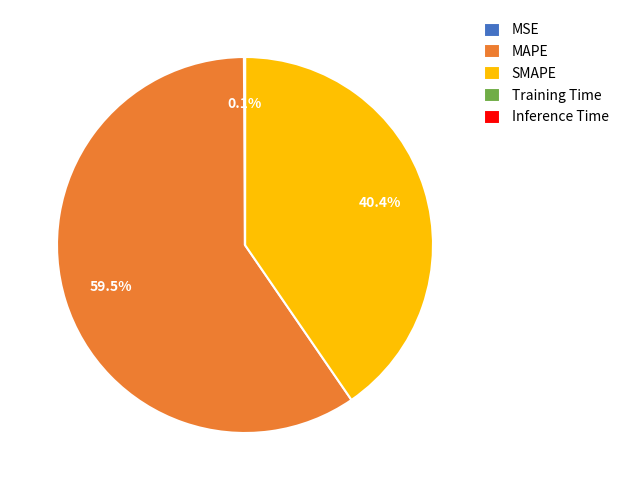

What percentage is NOT represented by SMAPE?

59.6%